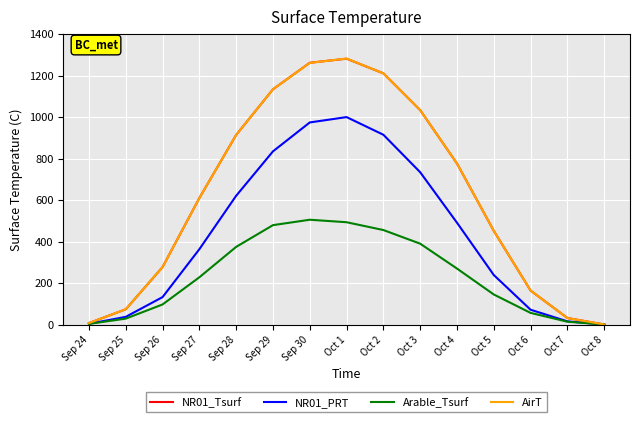

At which category is the sum across all series the highest?

Oct 1